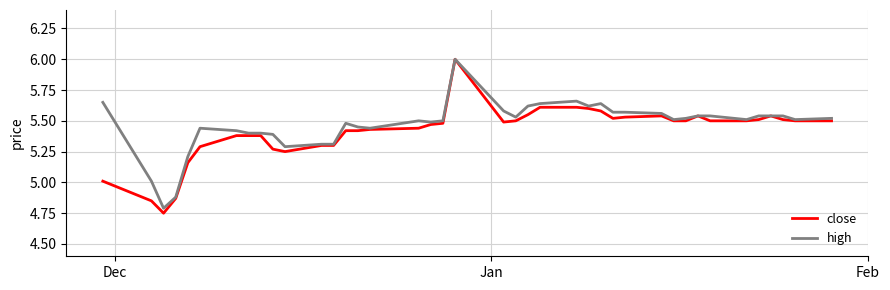

Which series has the largest range (max minus min)?

close